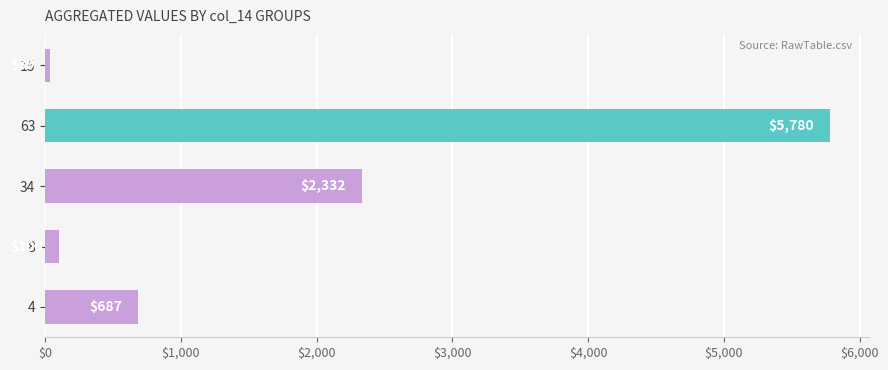

What is the change in value from 8 to 63?

+5680